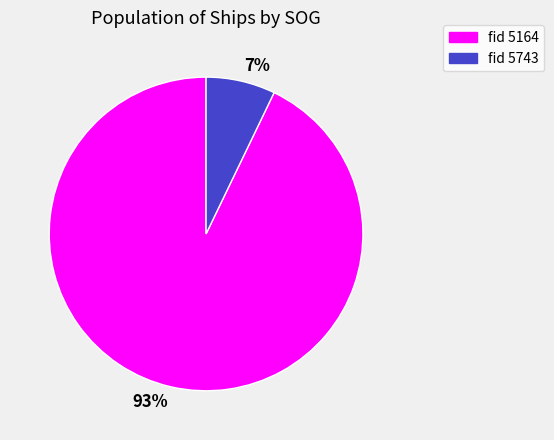

Which has a higher value, 93% or 7%?

93%